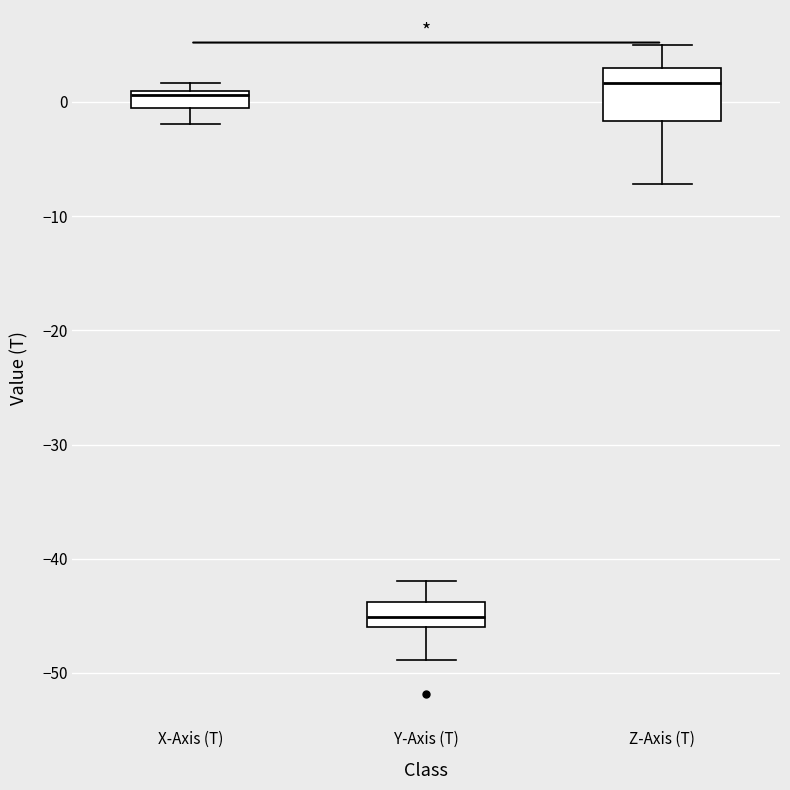

Where is the upper edge of the box for X-Axis (T) on the y-axis? The values are not printed on the chart, so give them approximately, as read against the axis.

1